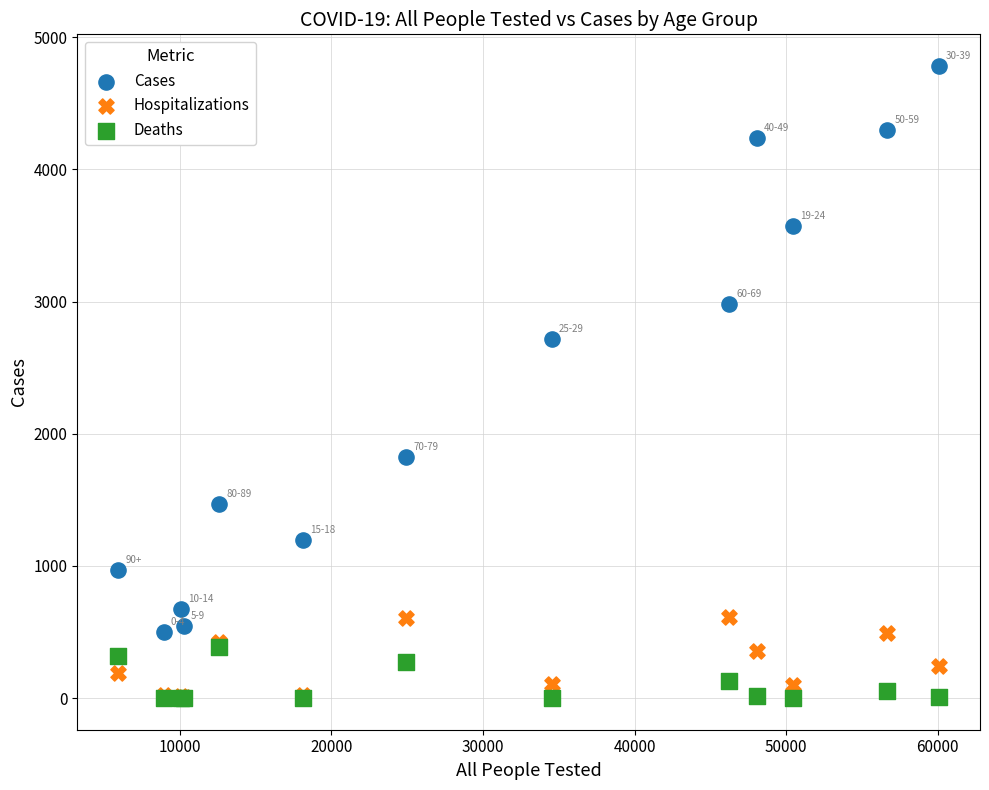

In the Cases series, what Y value is closest to 2640?

2720